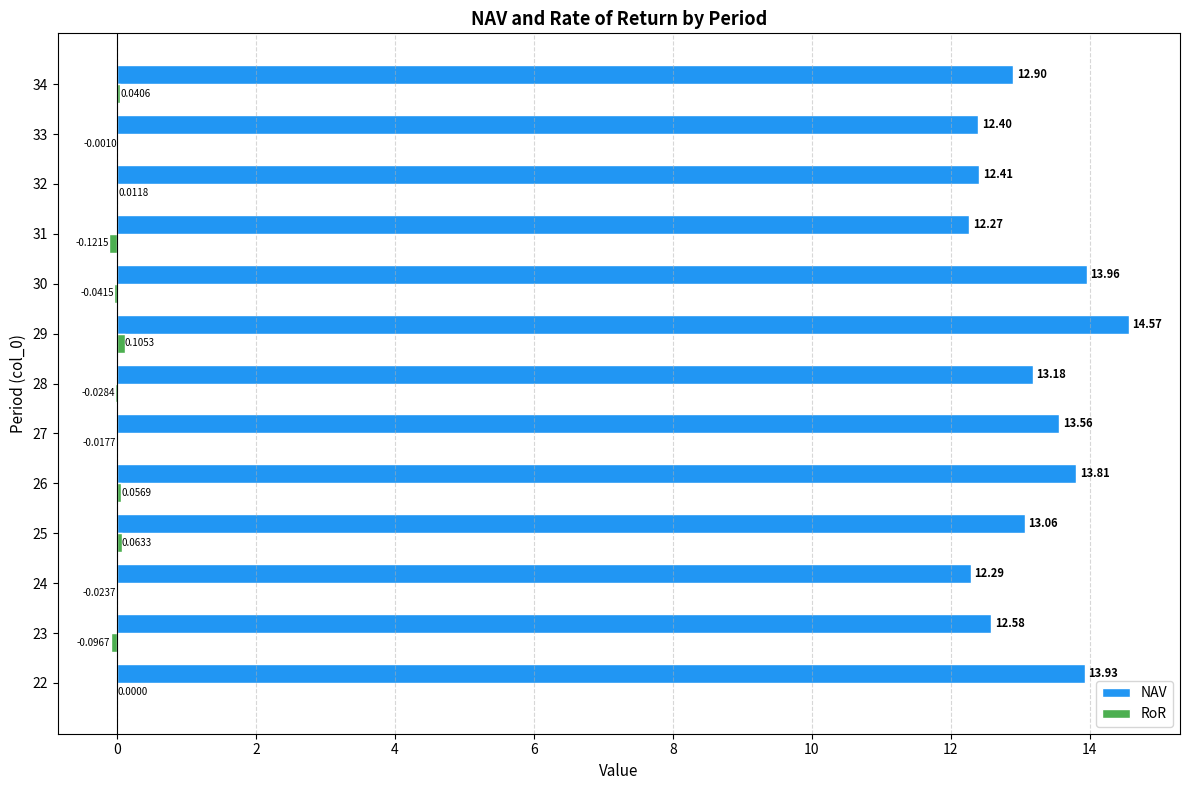

Count the number of data series in this chart.

2